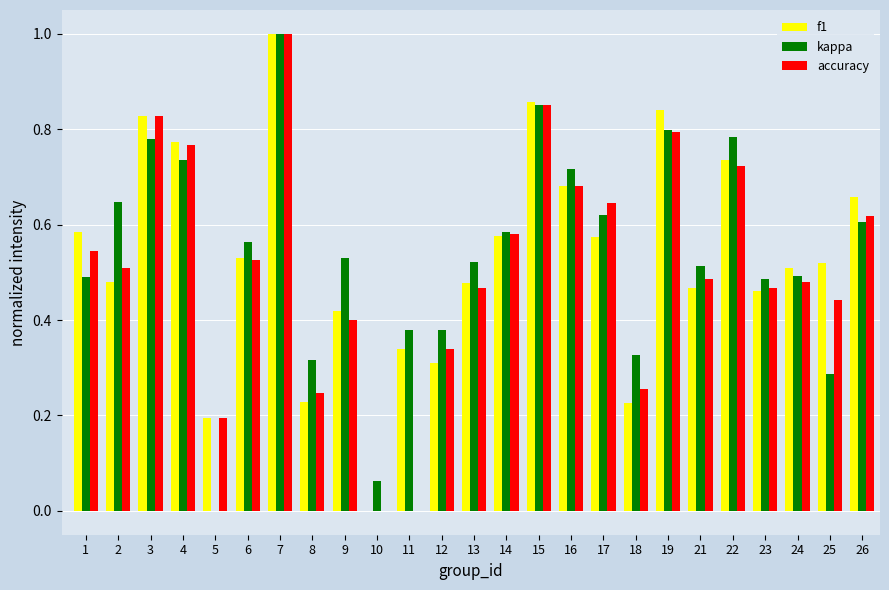

Between 2 and 15, which series saw the biggest shift?

f1